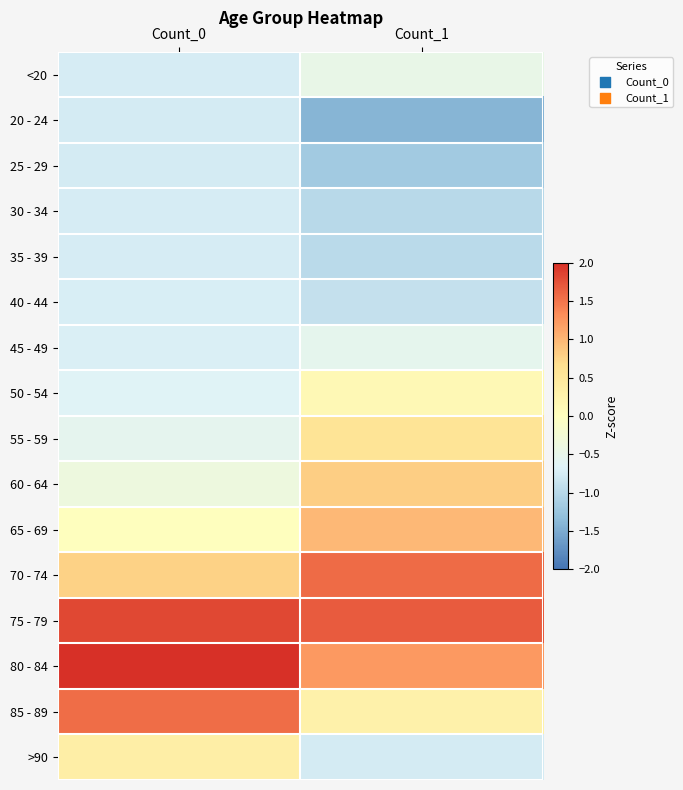

Reading left to right, transcribe all the data shown in this chart.

<20: Count_0=-0.7	Count_1=-0.5
20 - 24: Count_0=-0.8	Count_1=-1.4
25 - 29: Count_0=-0.8	Count_1=-1.2
30 - 34: Count_0=-0.7	Count_1=-1.0
35 - 39: Count_0=-0.7	Count_1=-1.0
40 - 44: Count_0=-0.7	Count_1=-0.9
45 - 49: Count_0=-0.7	Count_1=-0.5
50 - 54: Count_0=-0.6	Count_1=0.1
55 - 59: Count_0=-0.5	Count_1=0.6
60 - 64: Count_0=-0.4	Count_1=0.8
65 - 69: Count_0=0.0	Count_1=1.0
70 - 74: Count_0=0.8	Count_1=1.6
75 - 79: Count_0=1.8	Count_1=1.7
80 - 84: Count_0=2.2	Count_1=1.2
85 - 89: Count_0=1.6	Count_1=0.3
>90: Count_0=0.4	Count_1=-0.8